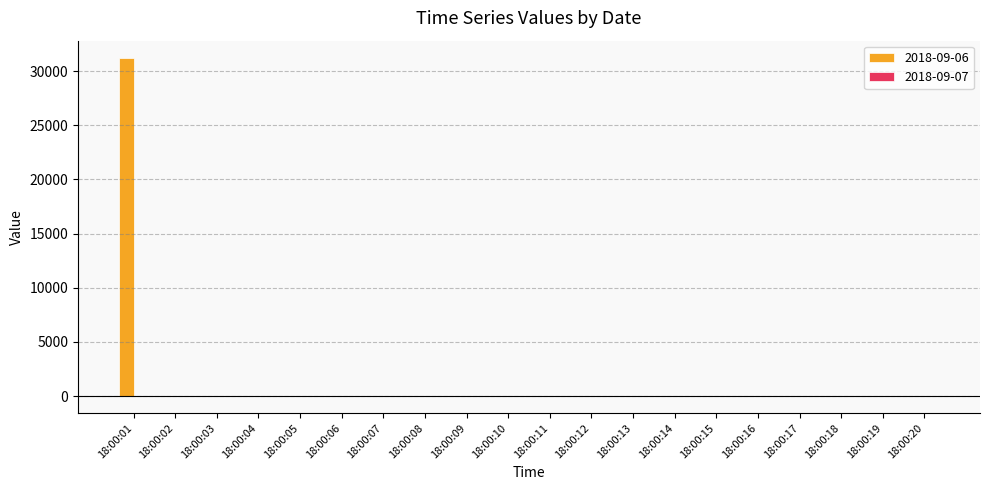

Which series has the largest total across all categories?

2018-09-06